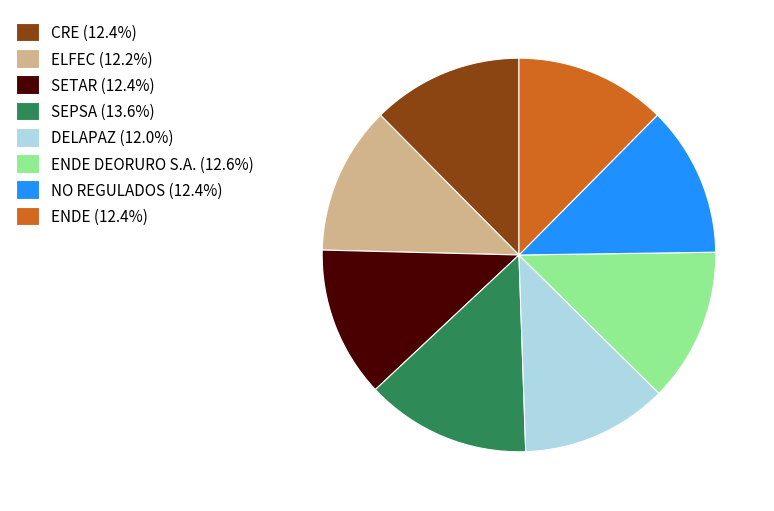

What is the ratio of the value at ENDE (12.4%) to the value at CRE (12.4%)?

1.0